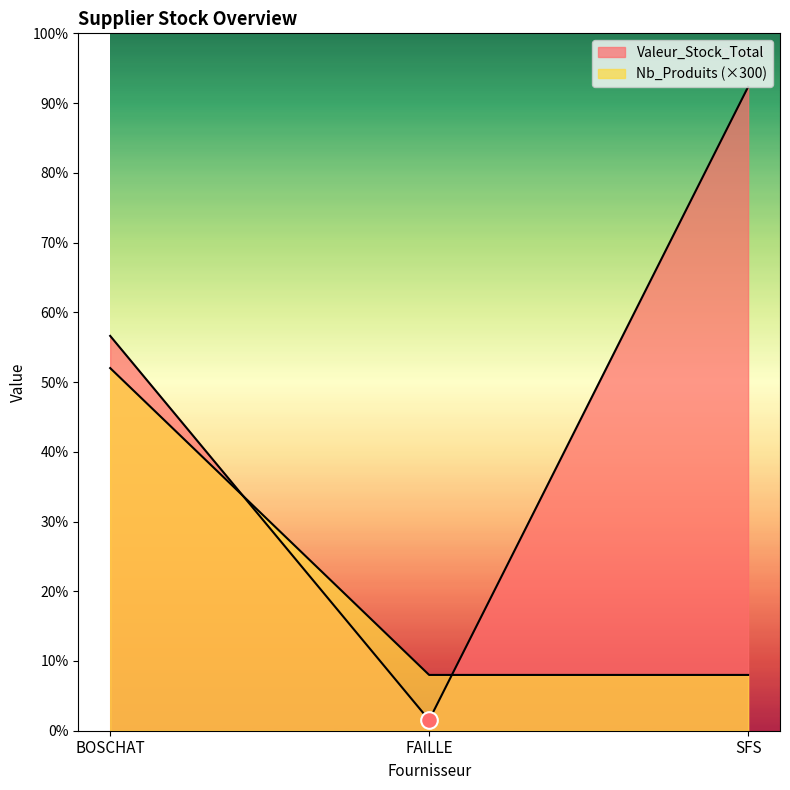

What is the label of the 1st point from the left?

BOSCHAT